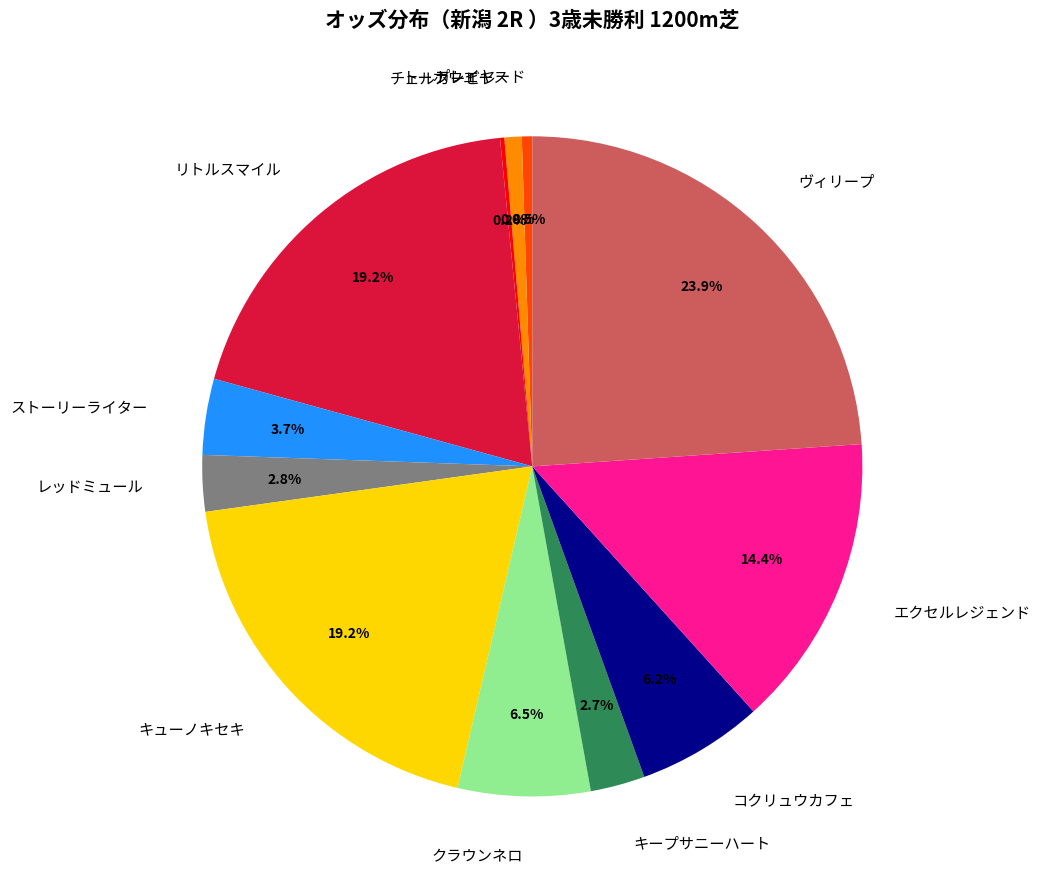

Is there any slice that represents more than half of the pie?

No